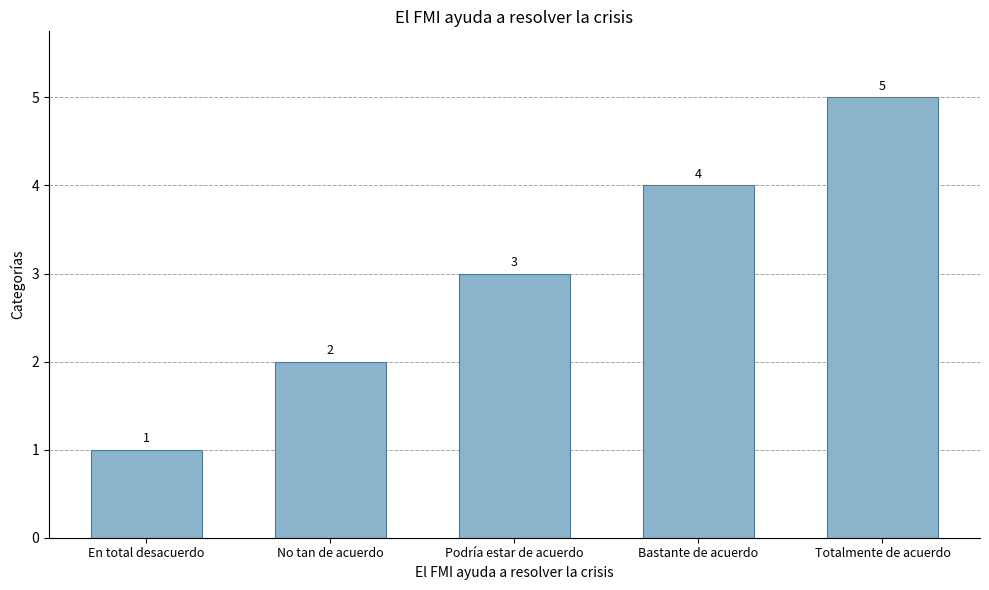

Does the chart contain stacked bars?

No